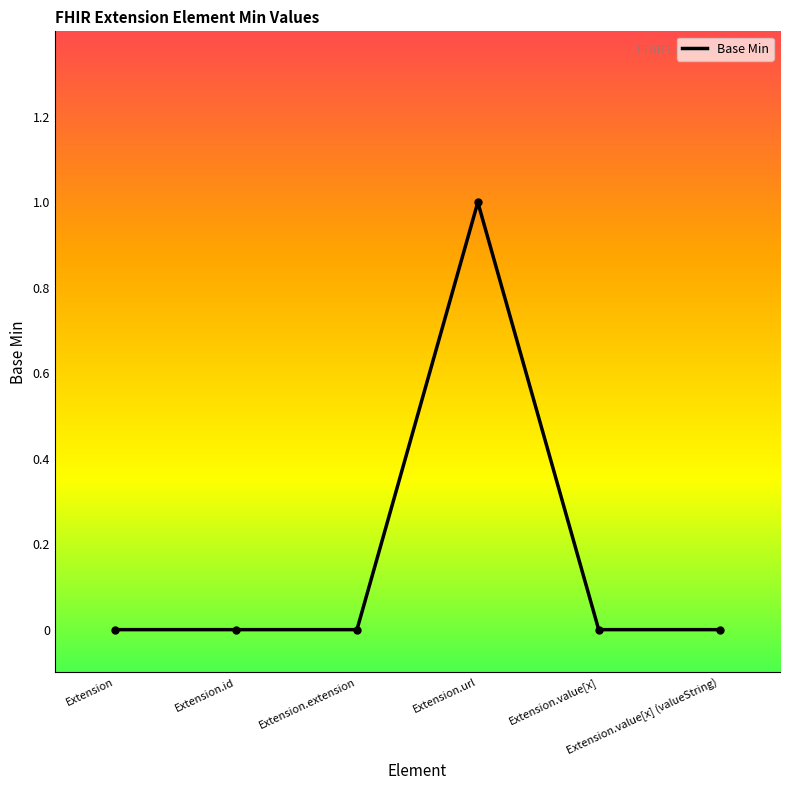

Reading left to right, list all the values displayed in this chart.

Extension=0	Extension.id=0	Extension.extension=0	Extension.url=1	Extension.value[x]=0	Extension.value[x] (valueString)=0